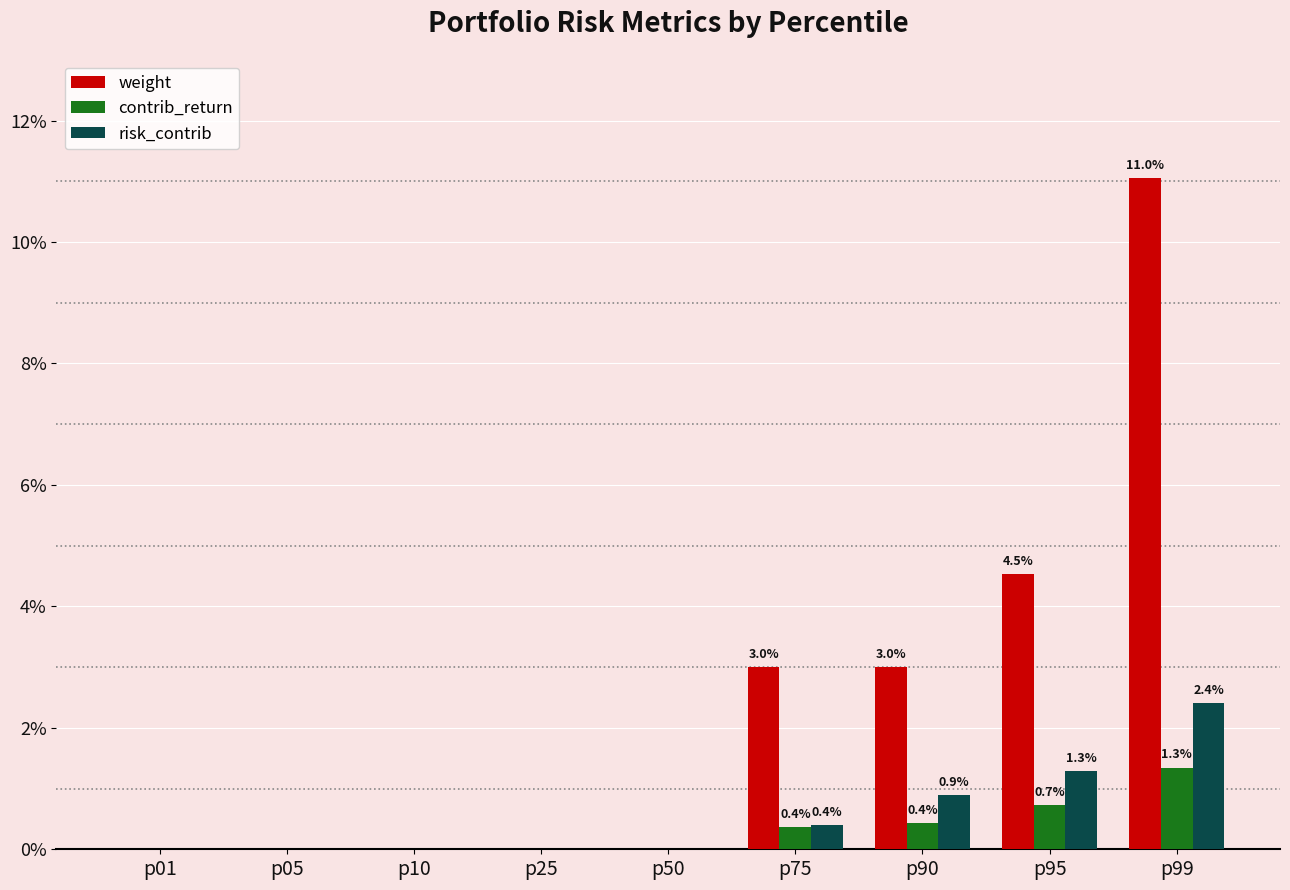

What are all the series names shown in the legend?

weight, contrib_return, risk_contrib